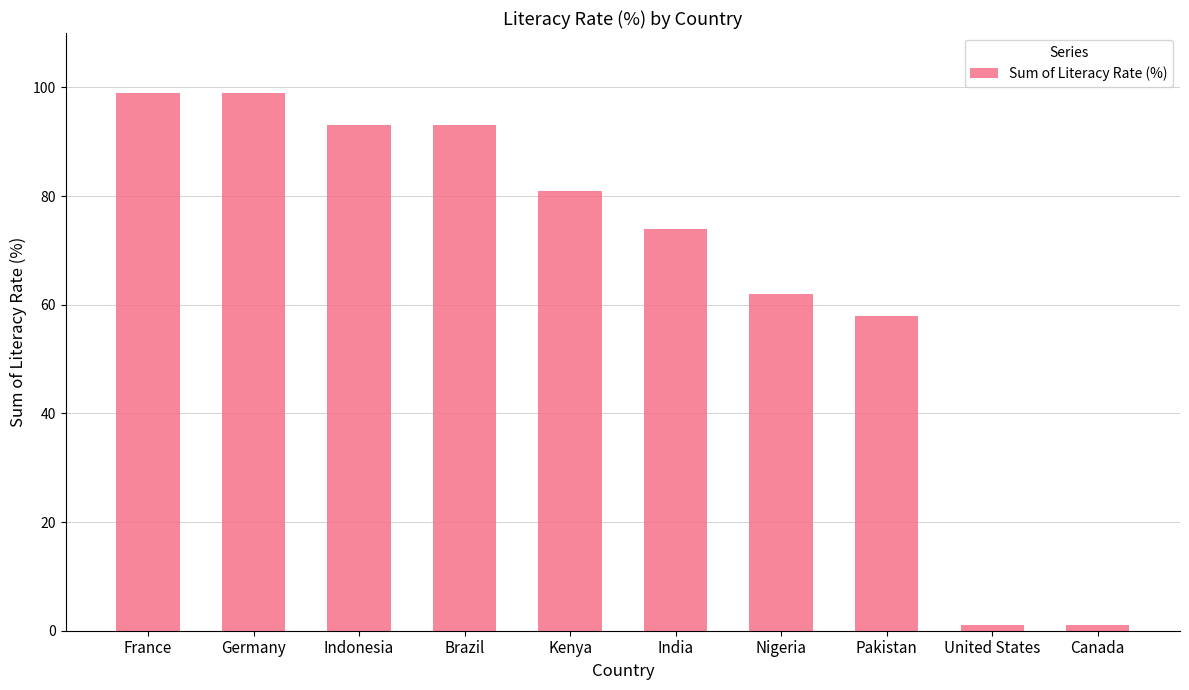

How many data points are less than 81?

5